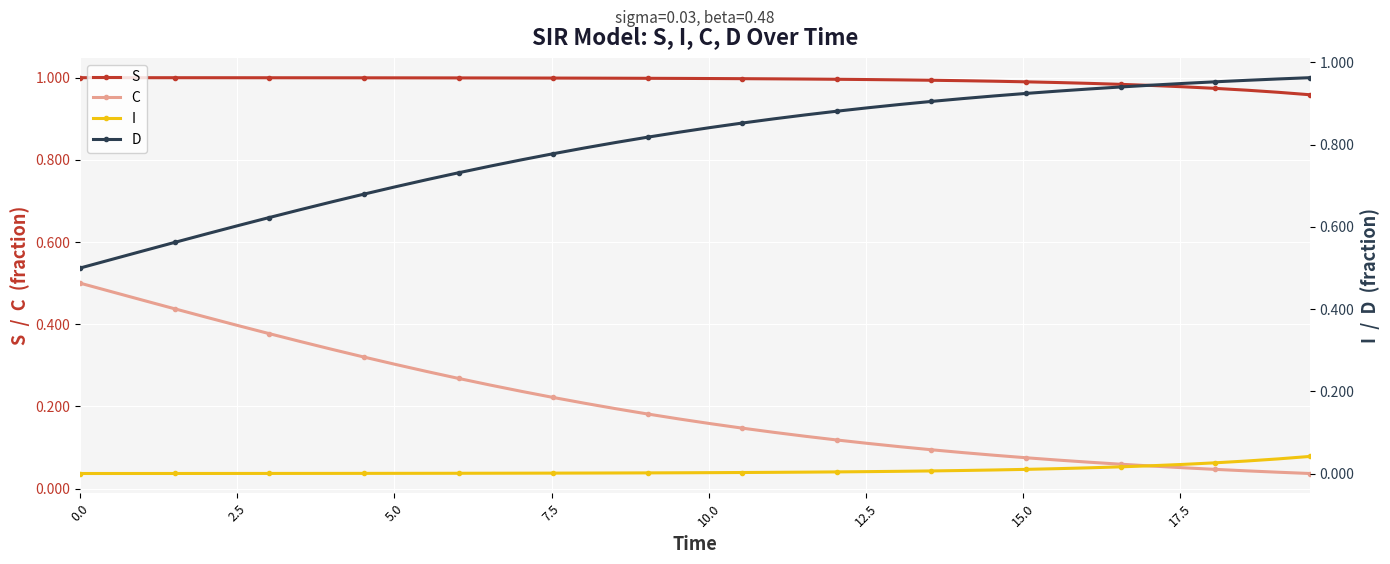

Reading right to left, extract all data points from this chart.

S: 1.0	1.0	1.0	1.0	1.0	1.0	1.0	1.0	1.0	1.0	1.0	1.0	1.0	1.0	1.0	1.0	1.0	1.0	1.0	1.0	1.0	1.0	1.0	1.0	1.0	1.0	1.0	1.0	1.0	1.0	1.0	1.0	1.0	1.0	1.0	1.0	1.0	1.0	1.0	1.0
C: 0.0	0.0	0.0	0.0	0.1	0.1	0.1	0.1	0.1	0.1	0.1	0.1	0.1	0.1	0.1	0.1	0.1	0.1	0.1	0.2	0.2	0.2	0.2	0.2	0.2	0.2	0.3	0.3	0.3	0.3	0.3	0.3	0.4	0.4	0.4	0.4	0.4	0.5	0.5	0.5
I: 0.0	0.0	0.0	0.0	0.0	0.0	0.0	0.0	0.0	0.0	0.0	0.0	0.0	0.0	0.0	0.0	0.0	0.0	0.0	0.0	0.0	0.0	0.0	0.0	0.0	0.0	0.0	0.0	0.0	0.0	0.0	0.0	0.0	0.0	0.0	0.0	0.0	0.0	0.0	0.0
D: 1.0	1.0	1.0	1.0	0.9	0.9	0.9	0.9	0.9	0.9	0.9	0.9	0.9	0.9	0.9	0.9	0.9	0.9	0.9	0.8	0.8	0.8	0.8	0.8	0.8	0.8	0.7	0.7	0.7	0.7	0.7	0.7	0.6	0.6	0.6	0.6	0.6	0.5	0.5	0.5